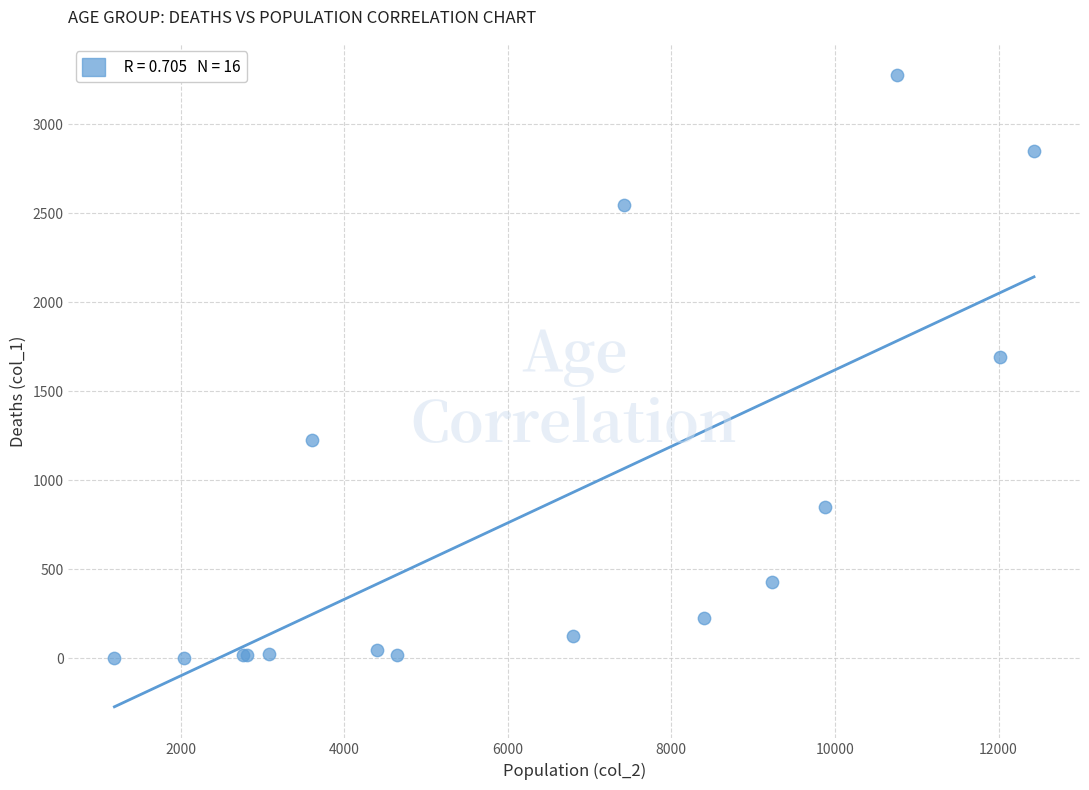

What Y value in the scatter plot is closest to 1638?

1690